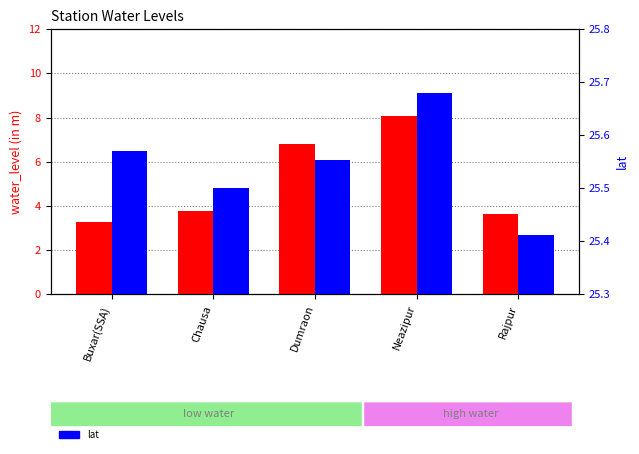

What position from the right is Neazipur?

2